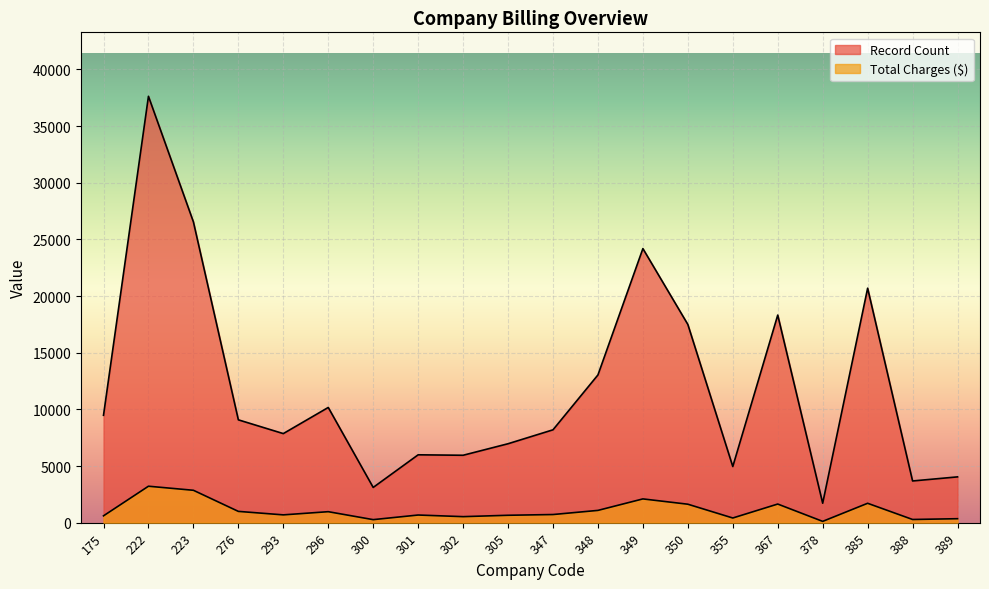

What is the sum of the Record Count values at 348 and 222?

50661.0